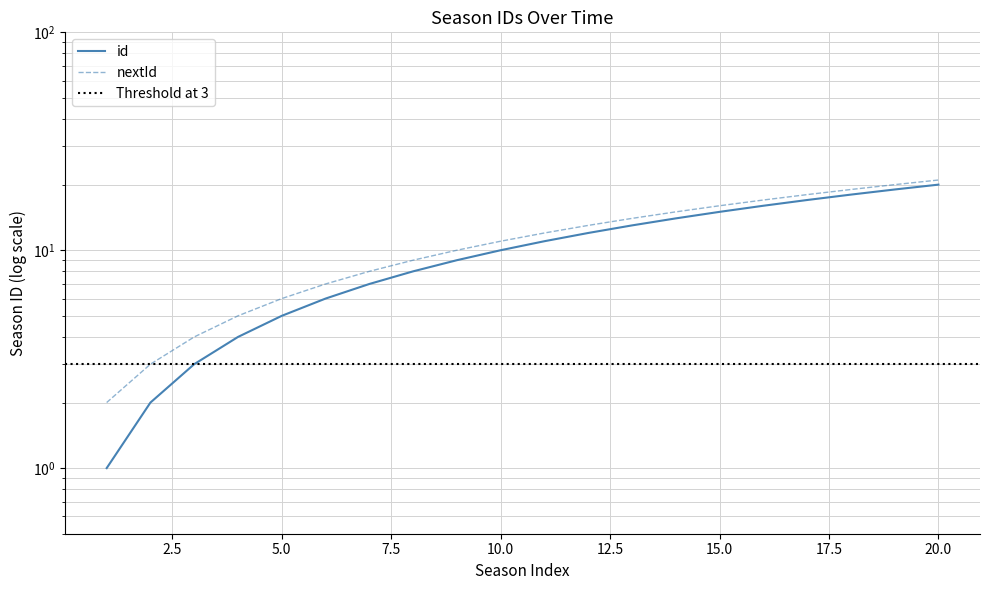

What is the value of the nextId point at the 18th from the left?

19